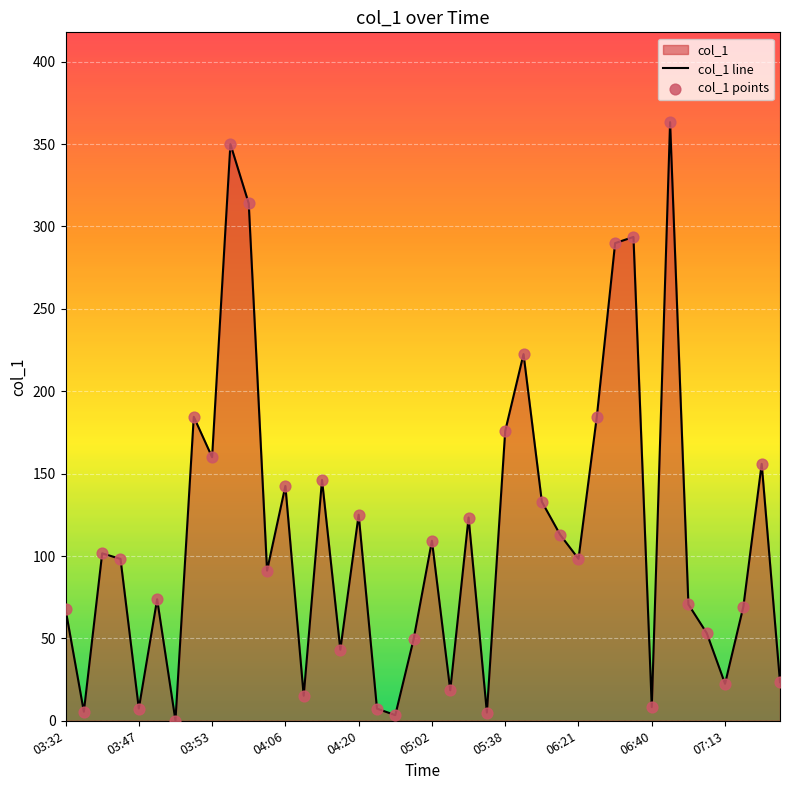

What is the maximum value shown in the chart?

363.3